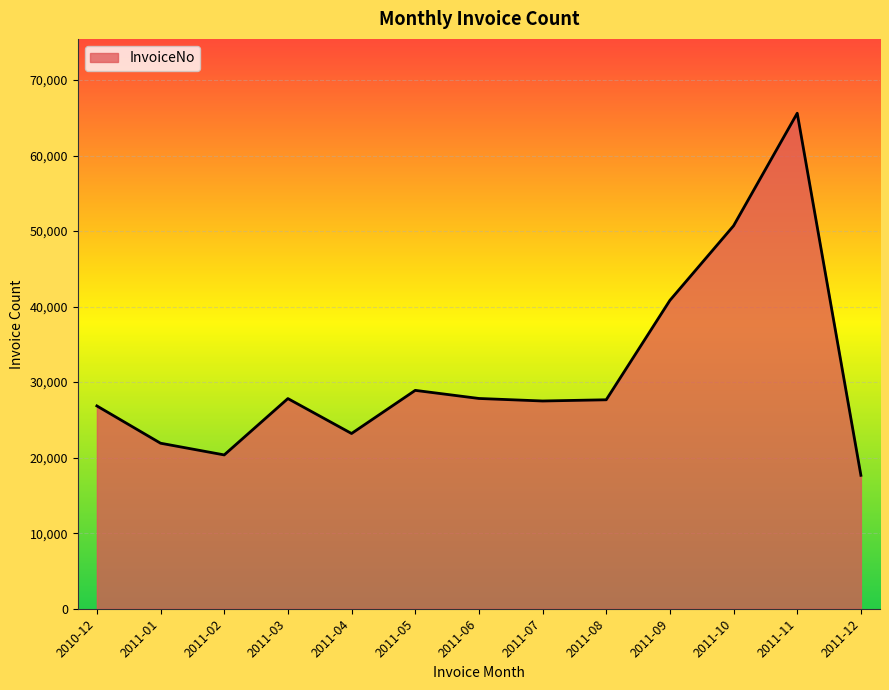

Count the number of data series in this chart.

1